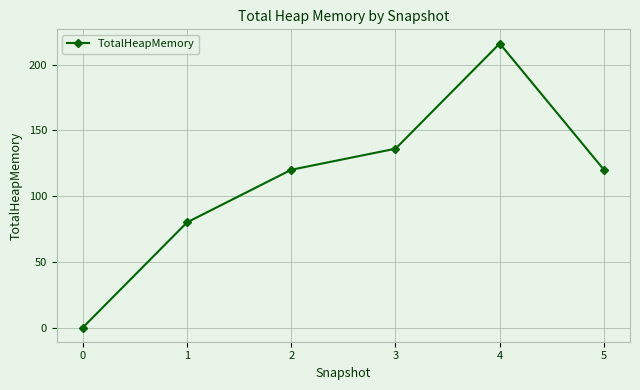

What is the change in value from 3 to 5?

-16